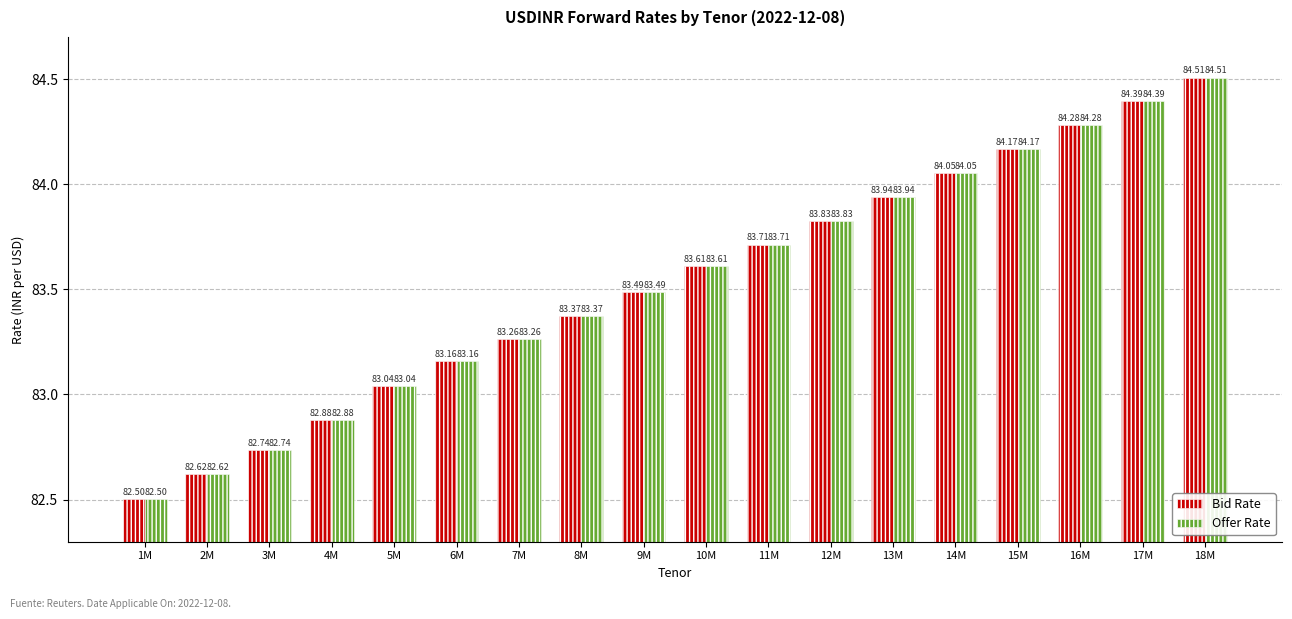

What is the difference between the Bid Rate values at 16M and 2M?

1.7